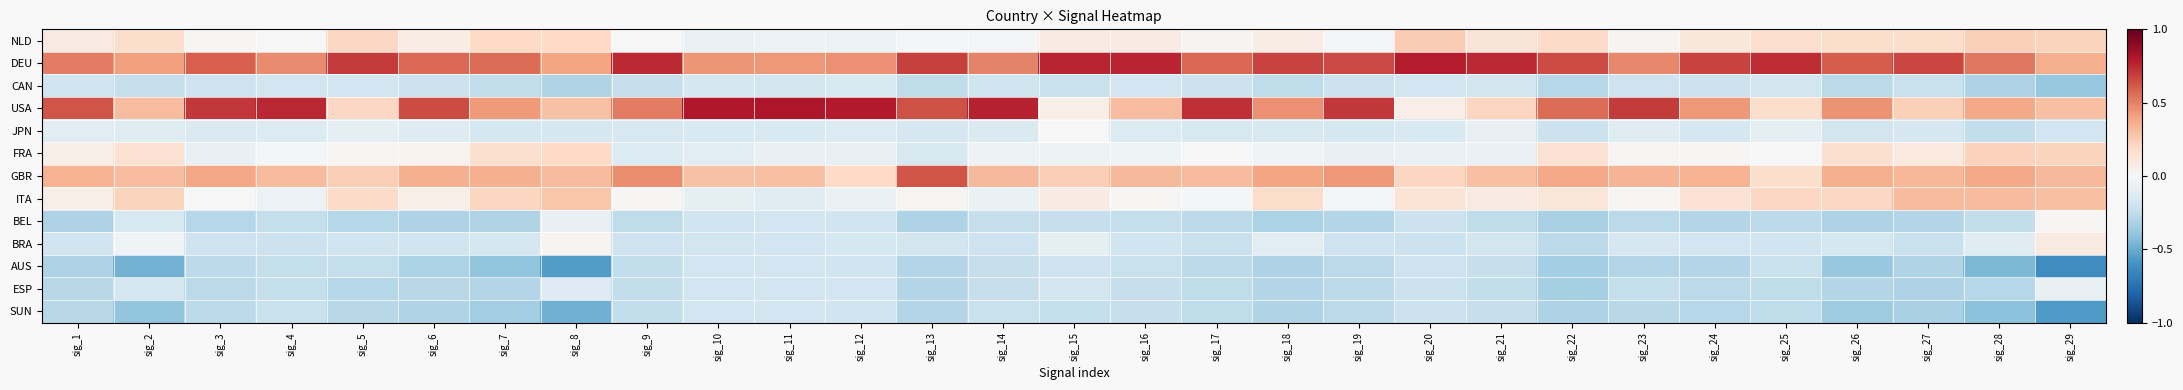

What is the minimum value shown in the chart?

-0.6